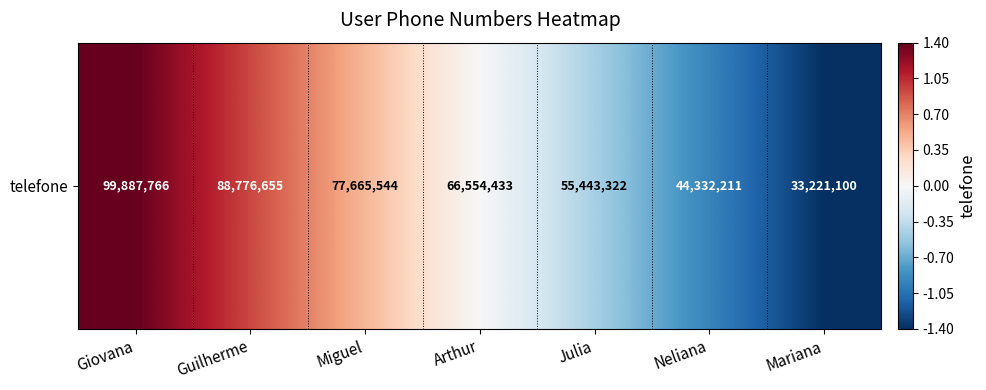

How many distinct data groups are displayed?

1